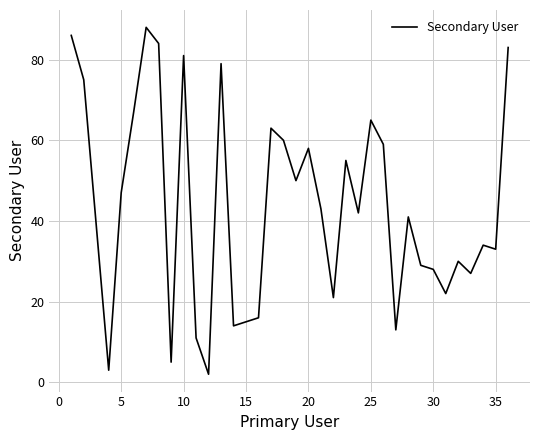

What is the maximum value shown in the chart?

88